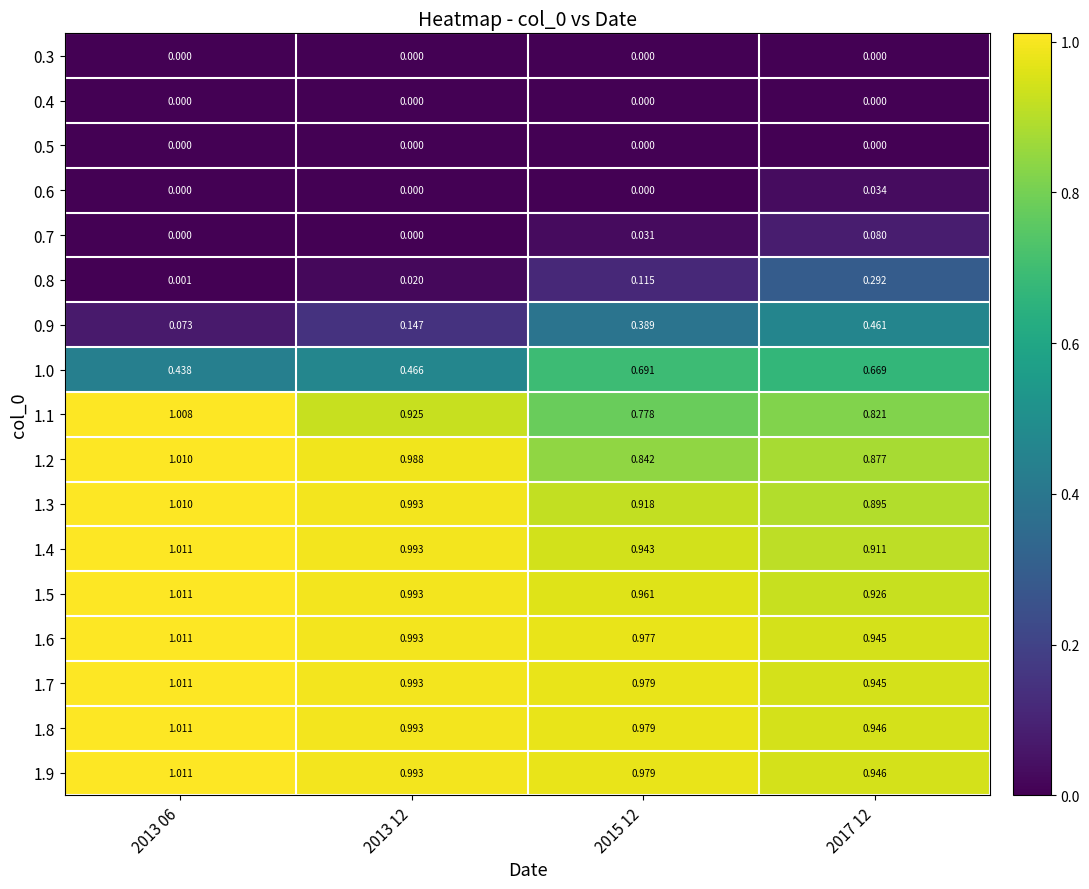

Is the value of 0.9 at 2013 06 greater than the value of 0.7 at 2013 12?

Yes